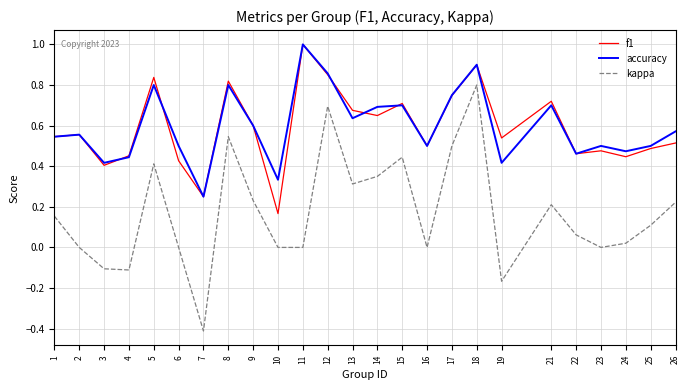

True or false: f1 and kappa intersect in this chart.

False